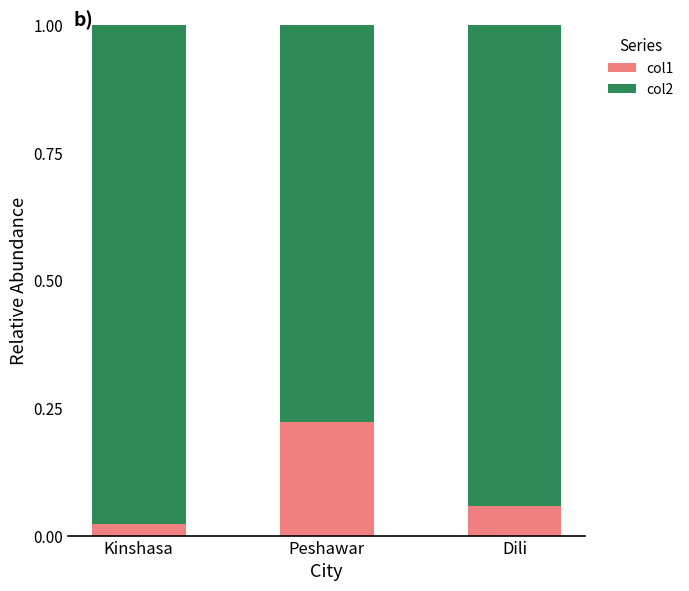

Which category has the highest value in the col1 series?

Peshawar